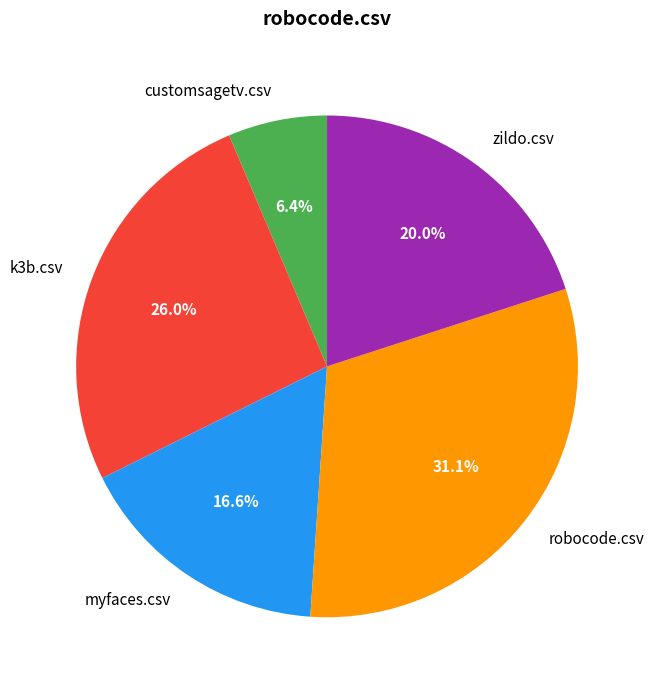

Rank the categories by value from lowest to highest.

customsagetv.csv, myfaces.csv, zildo.csv, k3b.csv, robocode.csv